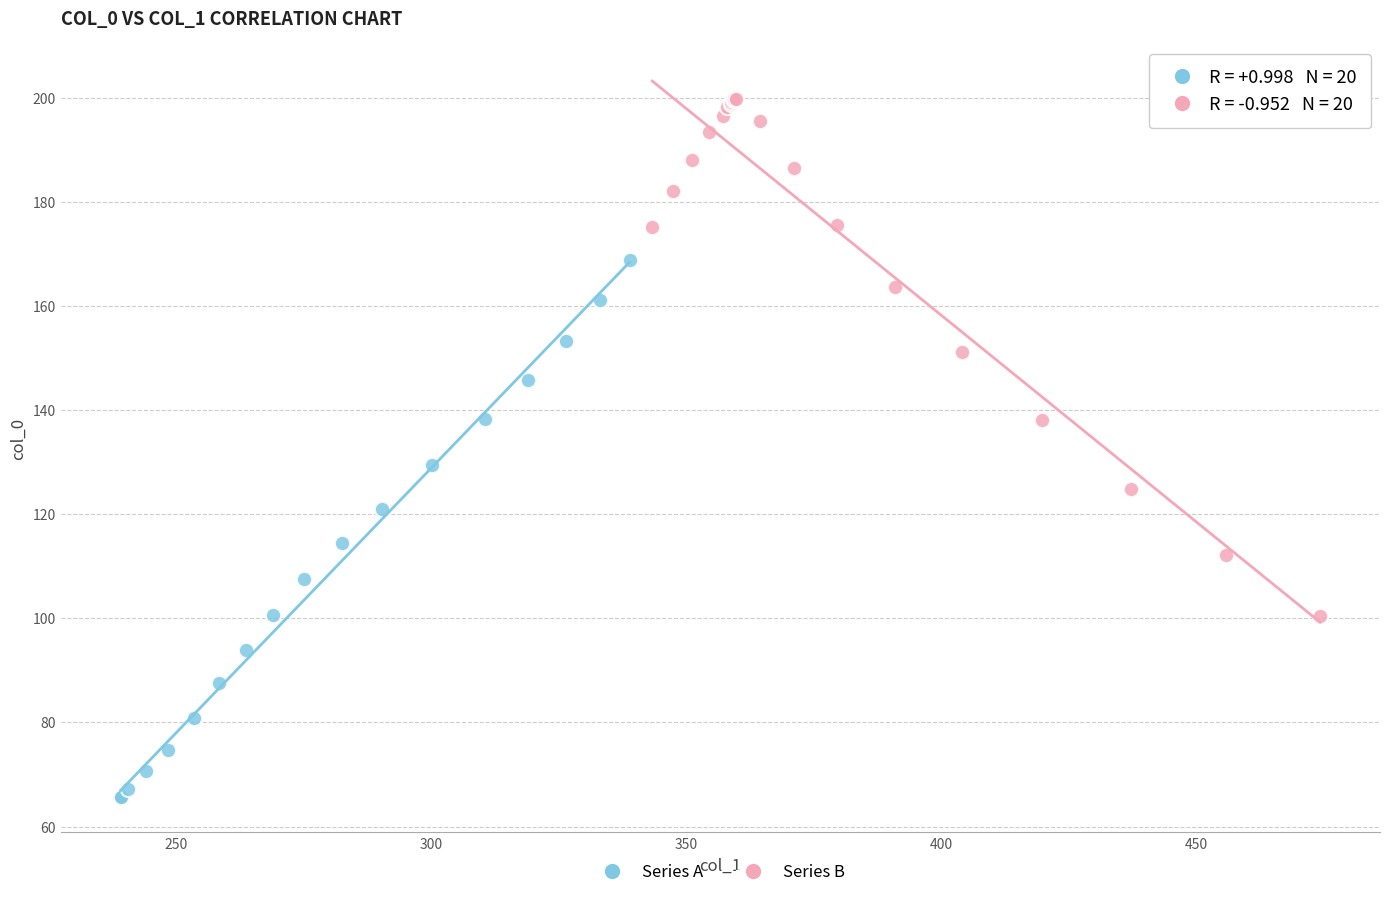

Which series has the widest spread of Y values?

Series A